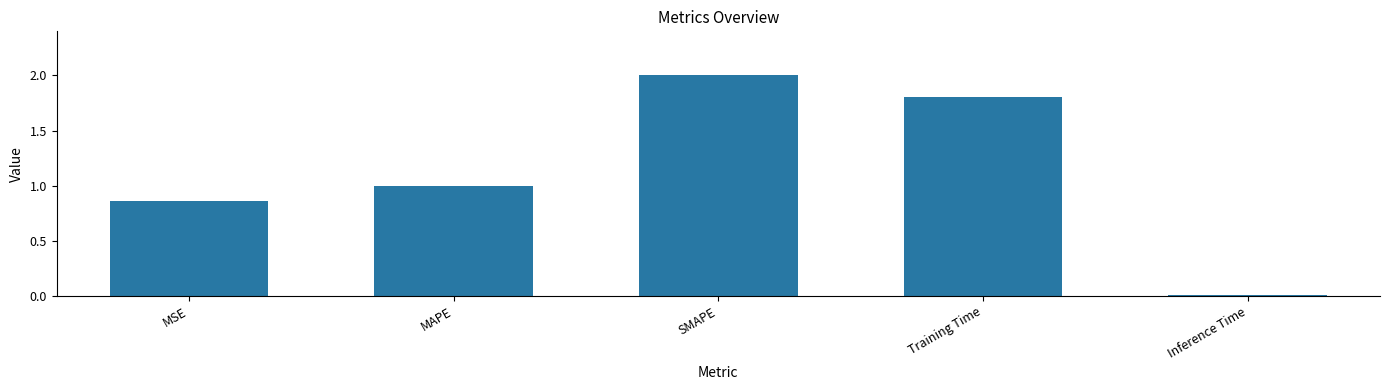

What is the label of the 3rd bar from the right?

SMAPE